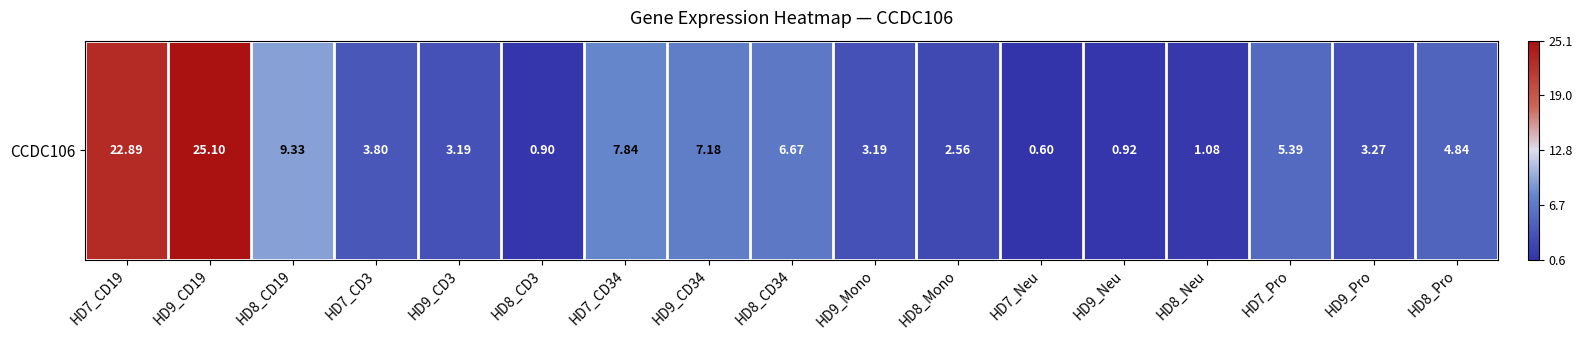

What is the minimum value shown in the chart?

0.6